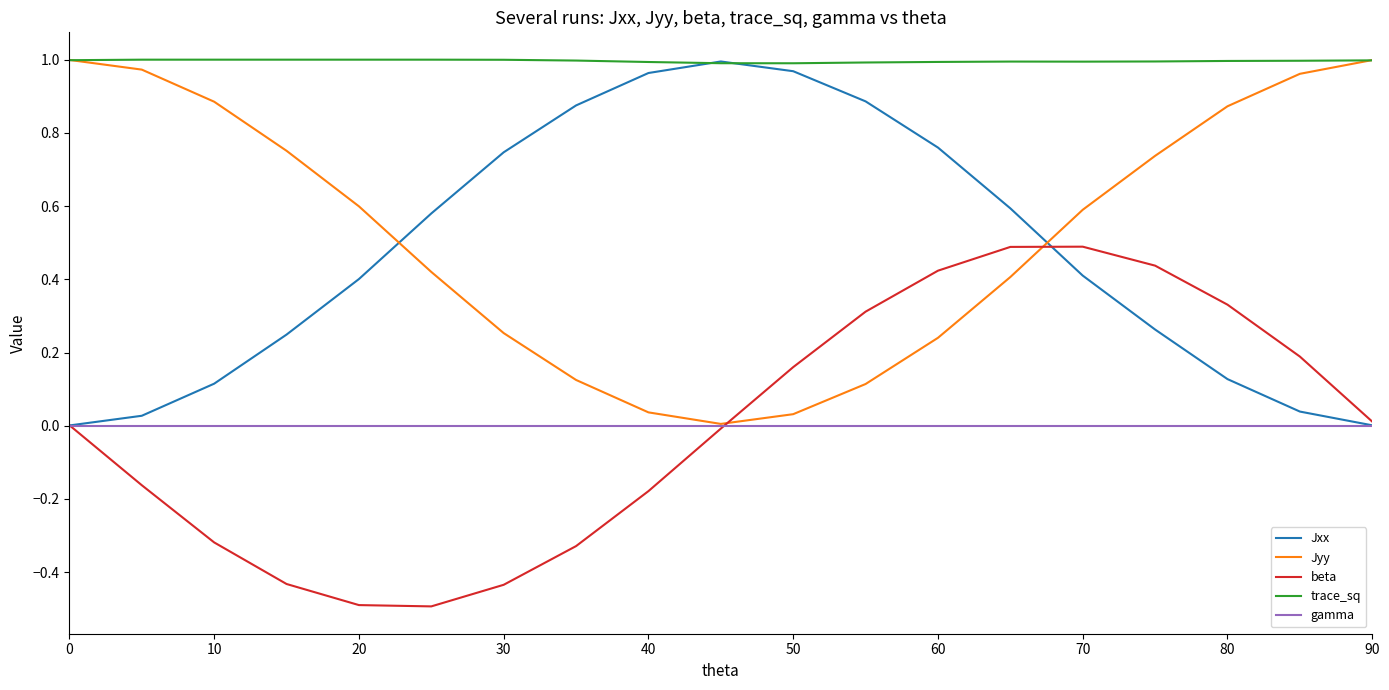

How many intersections are there between Jyy and Jxx?

2